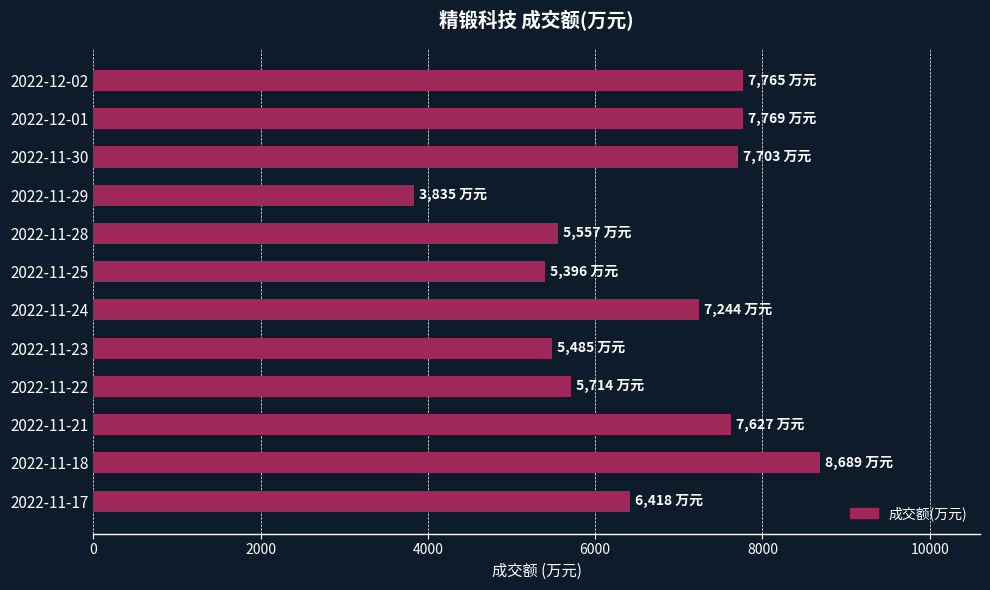

Read the value at 2022-11-30, to the nearest 50.

7700